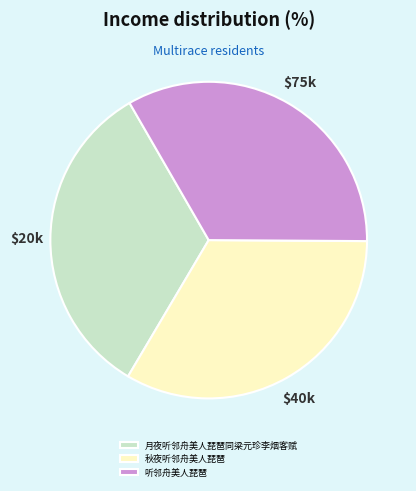

Does any single category account for the majority?

No